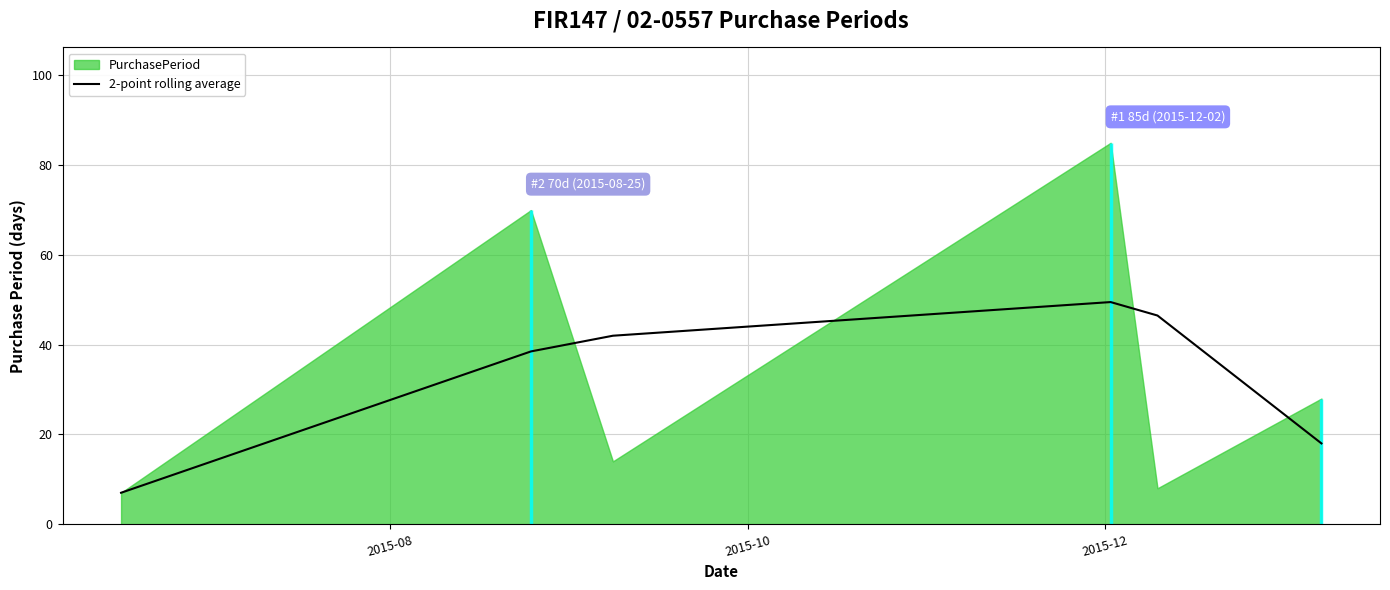

What is the maximum value for 2-point rolling average?

49.5